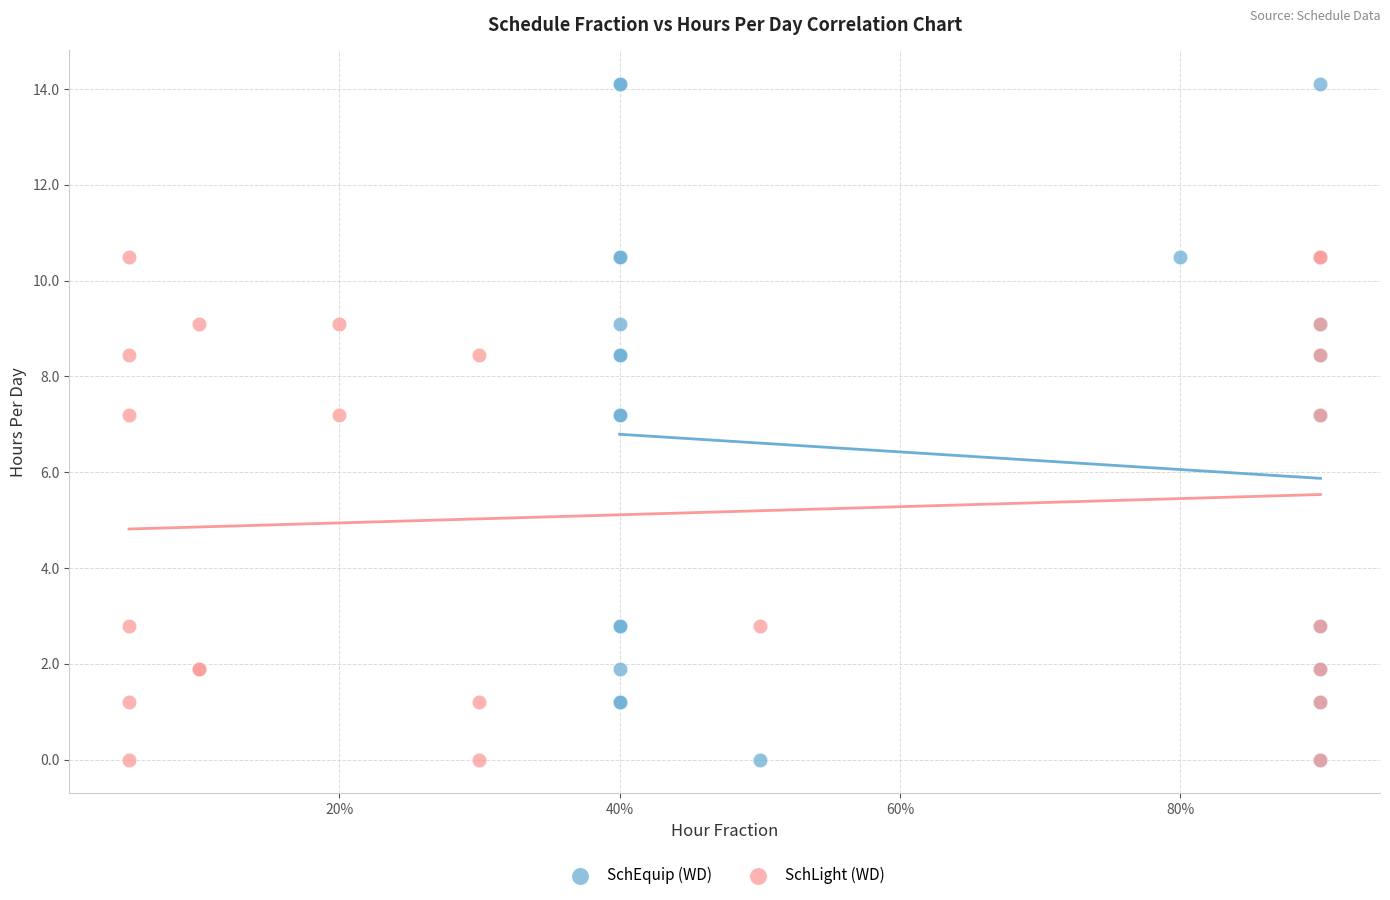

Which series has the largest Y range (max minus min)?

SchEquip (WD)